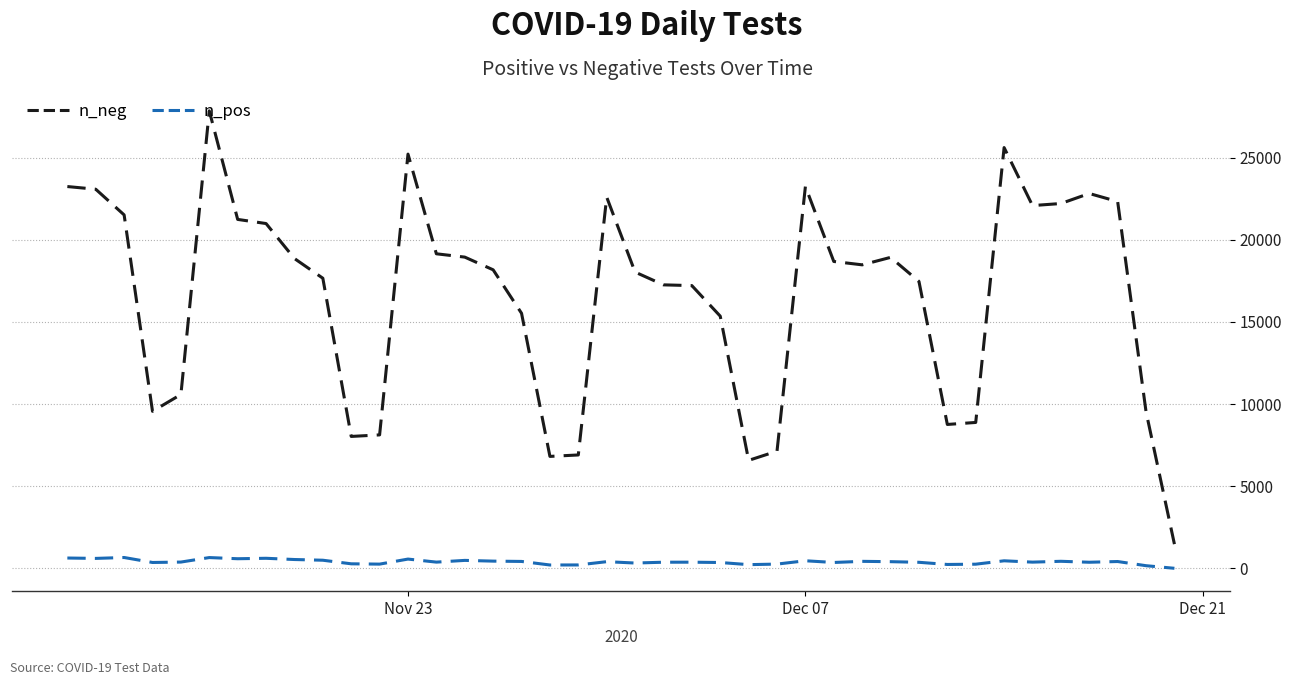

How many distinct data groups are displayed?

2